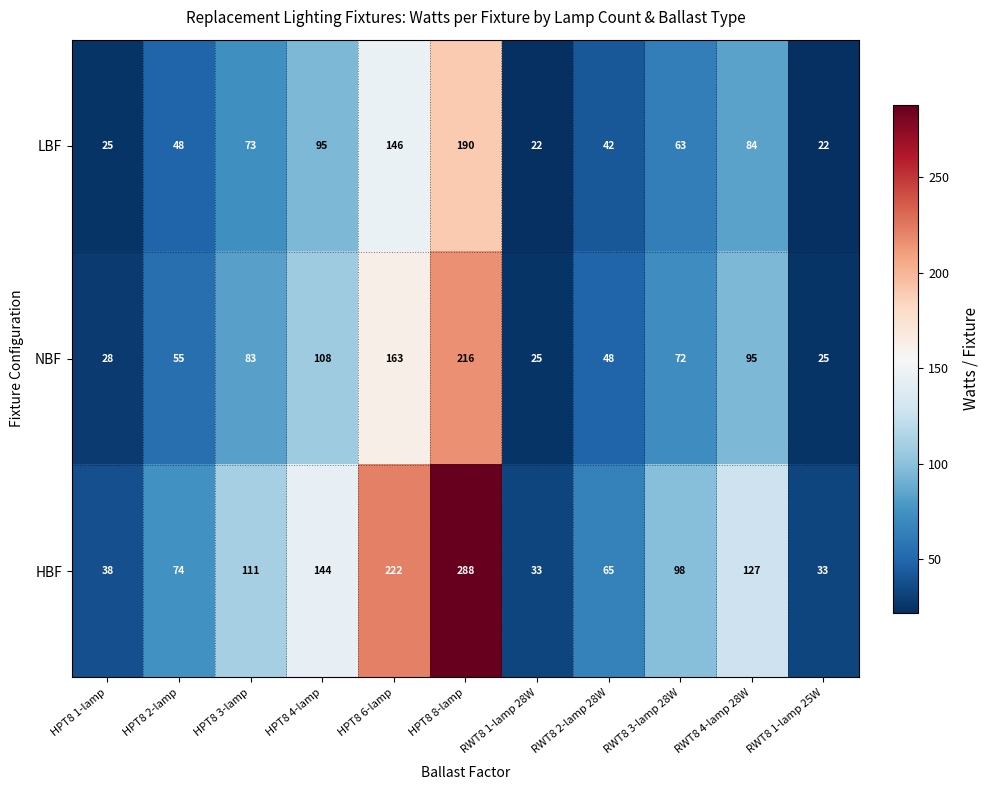

What is the sum of all NBF values?

918